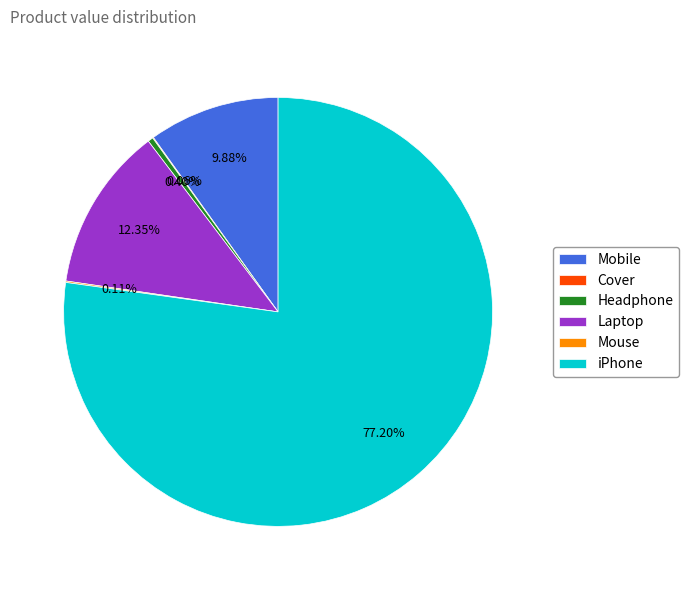

To the nearest percent, what percentage of the pie is Laptop?

12%